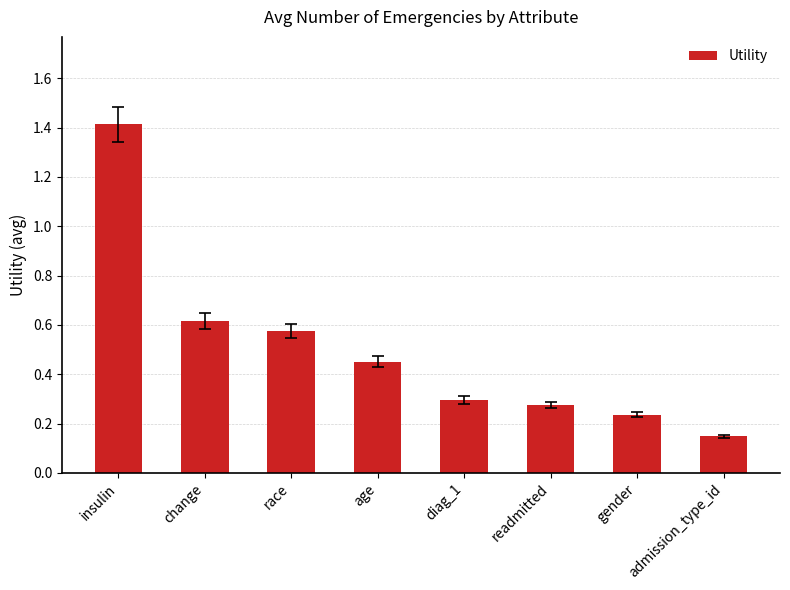

List the labels in order of value, smallest first.

admission_type_id, gender, readmitted, diag_1, age, race, change, insulin